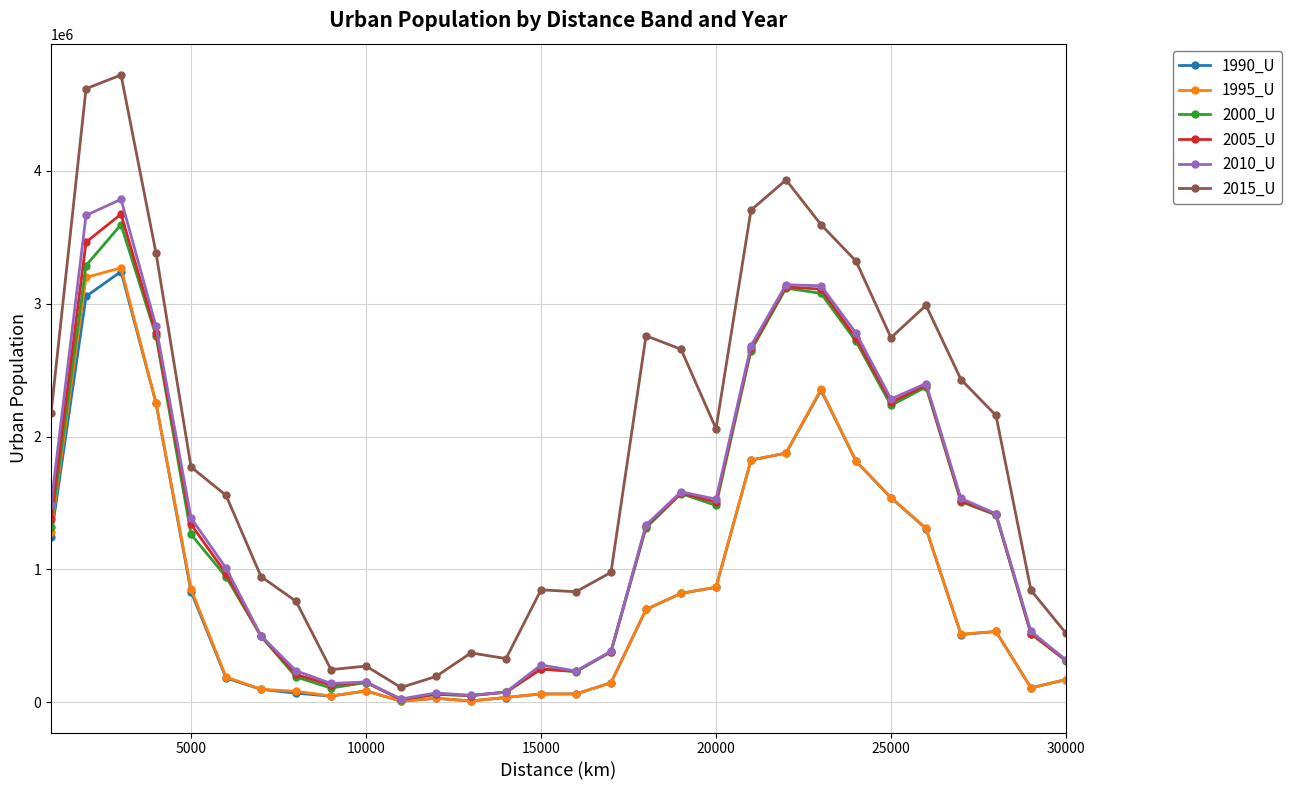

Which series has the largest total across all categories?

2015_U